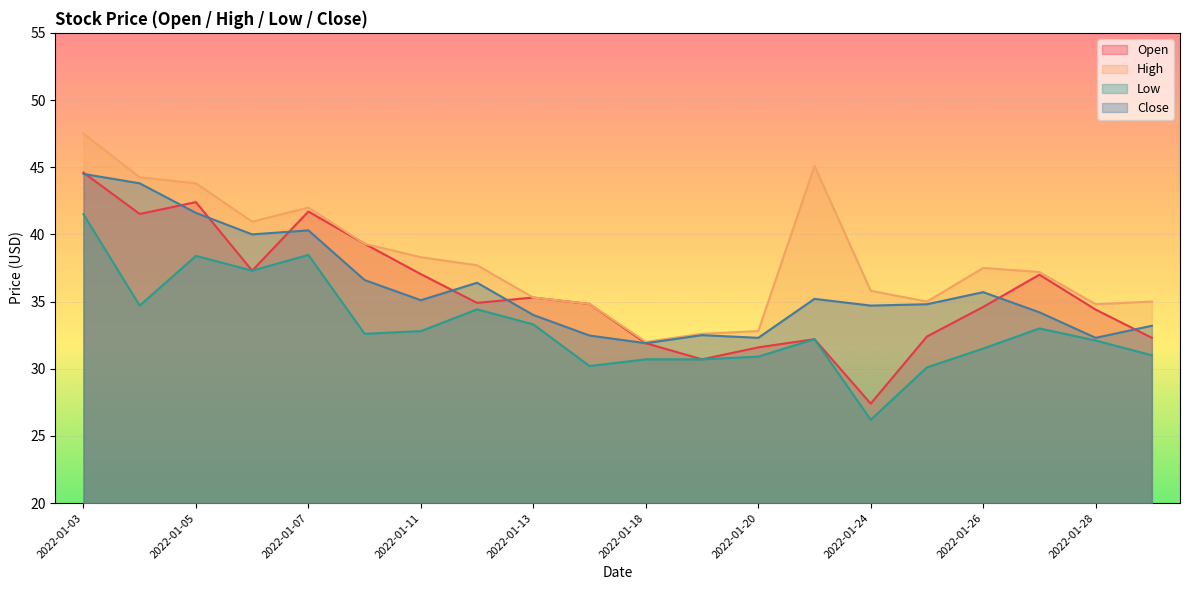

Reading left to right, what are all the values shown in this chart?

Open: 44.6	41.5	42.4	37.3	41.7	39.3	37.0	34.9	35.3	34.8	31.9	30.7	31.6	32.2	27.4	32.4	34.6	37.0	34.4	32.3
High: 47.5	44.2	43.8	41.0	42.0	39.3	38.3	37.7	35.3	34.8	32.0	32.6	32.8	45.1	35.8	35.0	37.5	37.2	34.8	35.0
Low: 41.5	34.7	38.4	37.3	38.5	32.6	32.8	34.4	33.3	30.2	30.7	30.7	30.9	32.2	26.2	30.1	31.5	33.0	32.1	31.0
Close: 44.5	43.8	41.6	40.0	40.3	36.6	35.1	36.4	34.0	32.5	31.9	32.5	32.3	35.2	34.7	34.8	35.7	34.2	32.3	33.2